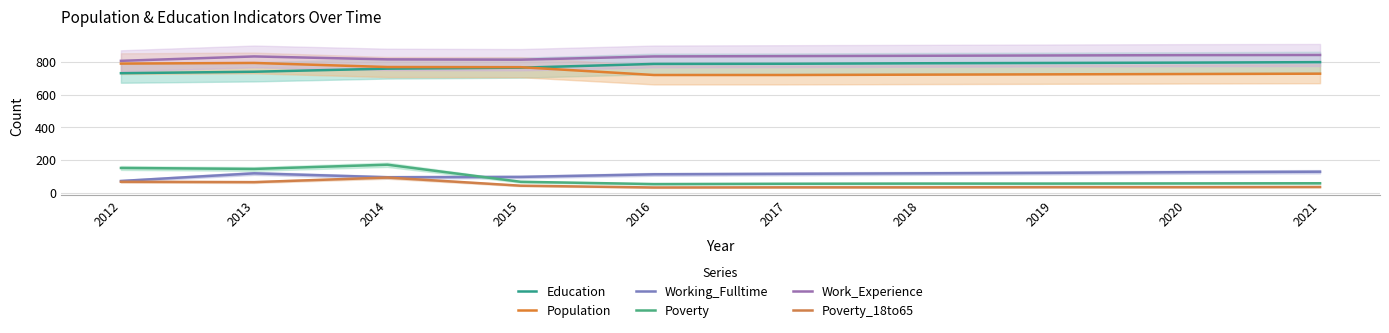

At which category is the sum across all series the highest?

2014